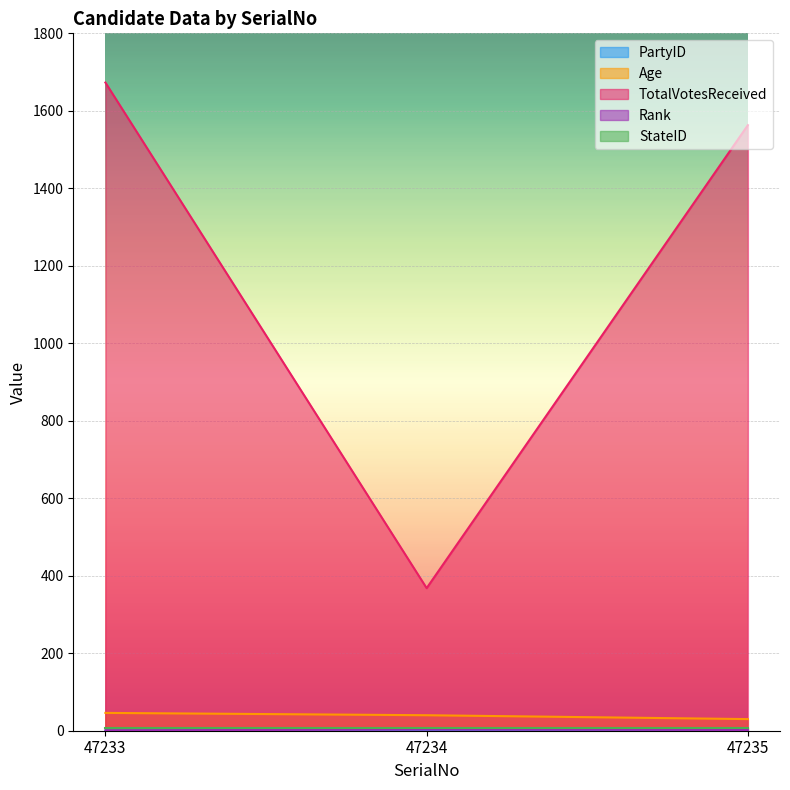

Which series changed the most between 47233 and 47234?

TotalVotesReceived